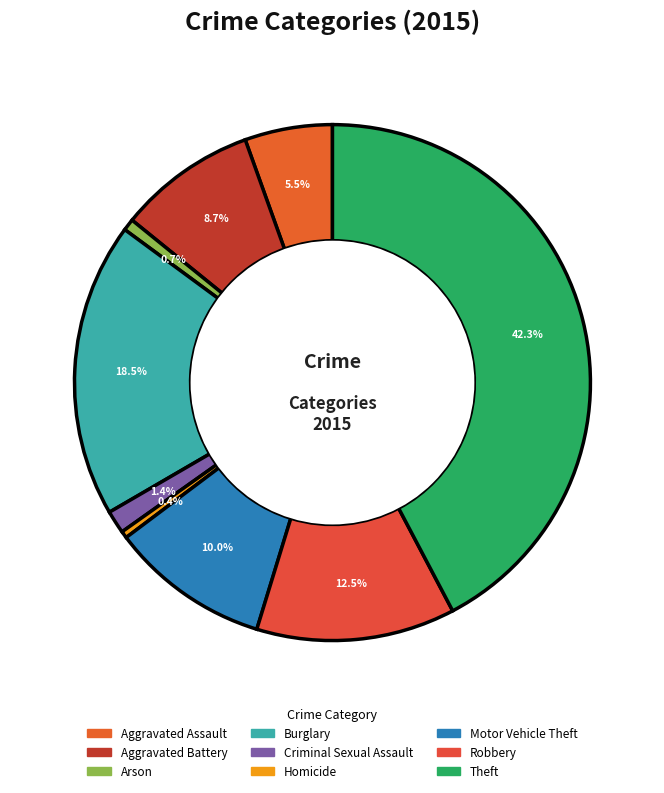

Rank the categories by value from lowest to highest.

Homicide, Arson, Criminal Sexual Assault, Aggravated Assault, Aggravated Battery, Motor Vehicle Theft, Robbery, Burglary, Theft